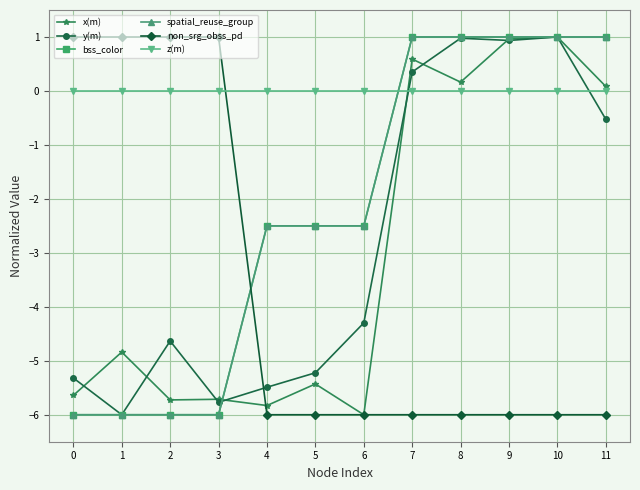

Does the chart display data point markers on the line(s)?

Yes